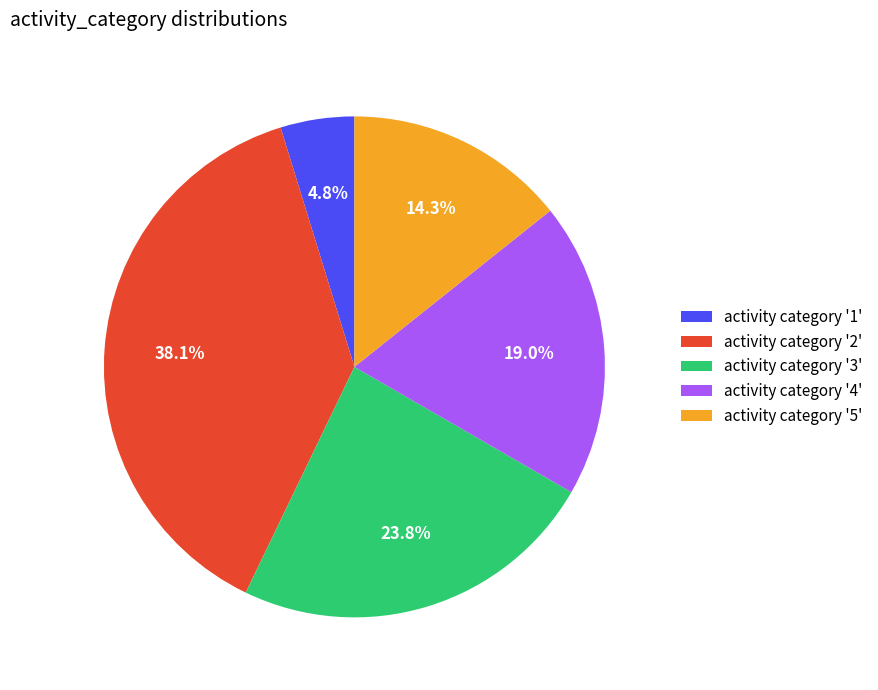

Which category has the smallest portion of the pie?

activity category '1'